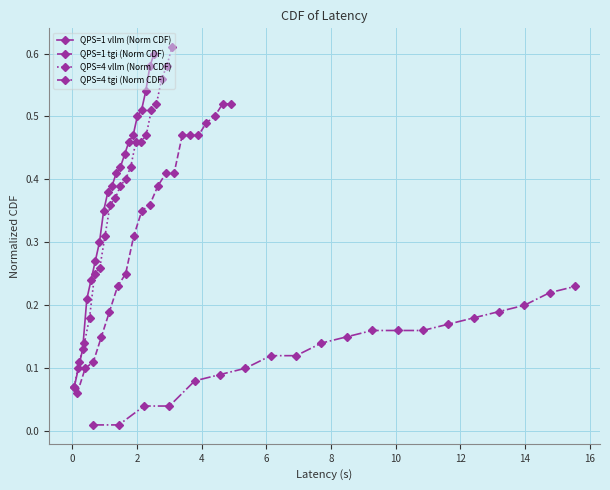

Count the number of categories in the chart.

20